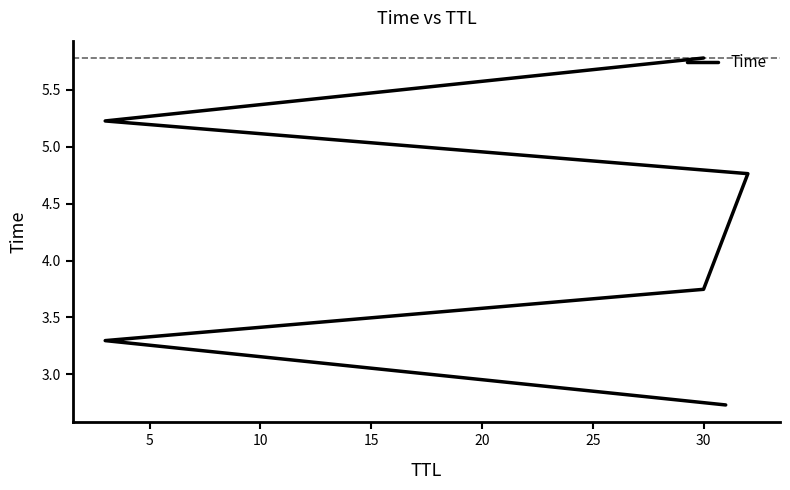

What is the value of the 5th point from the left?

5.2